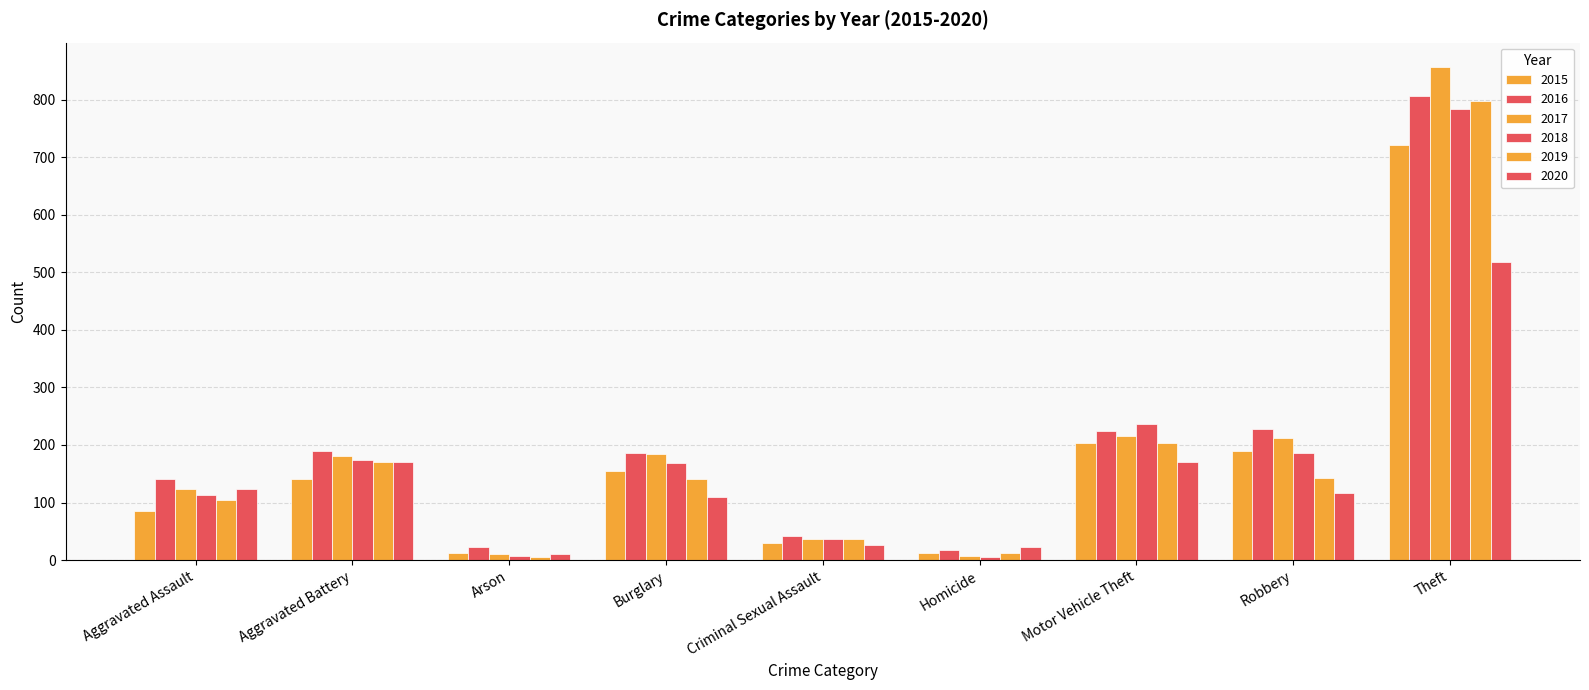

What is the label of the 1st bar from the left?

Aggravated Assault